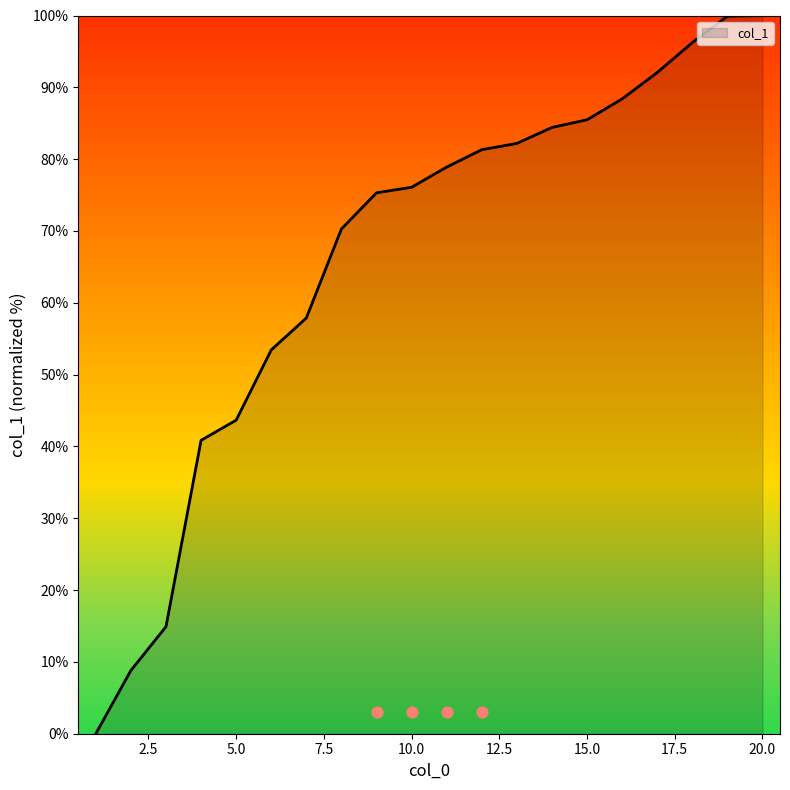

What is the change in value from 8 to 17?

+21.8